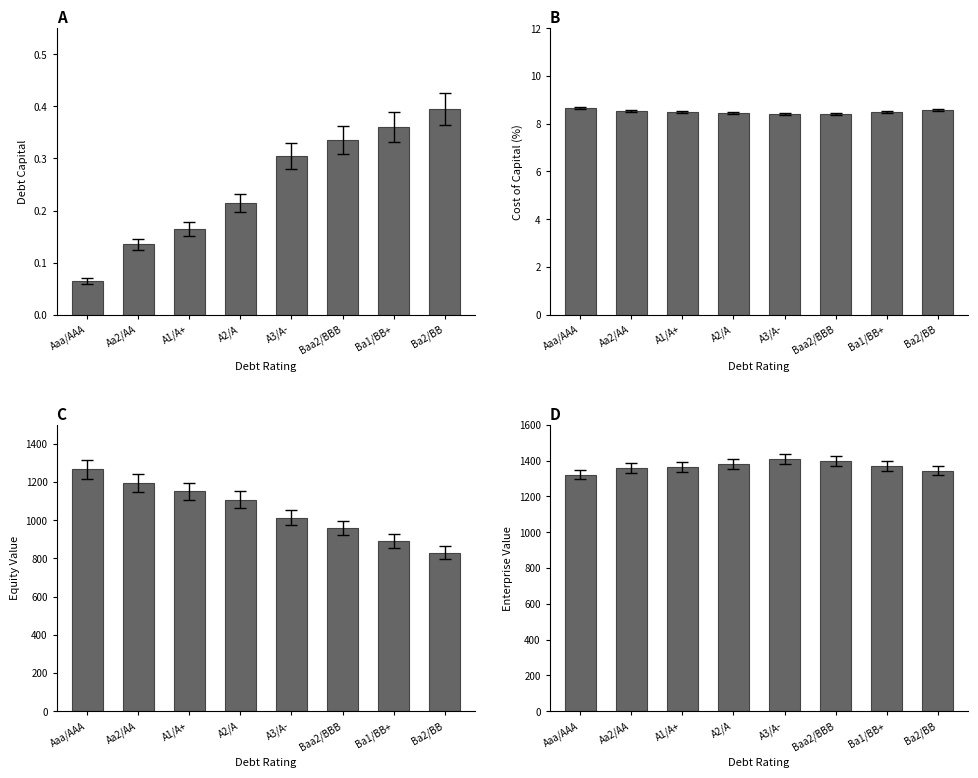

Read the Enterprise Value value at A1/A+.

1365.0